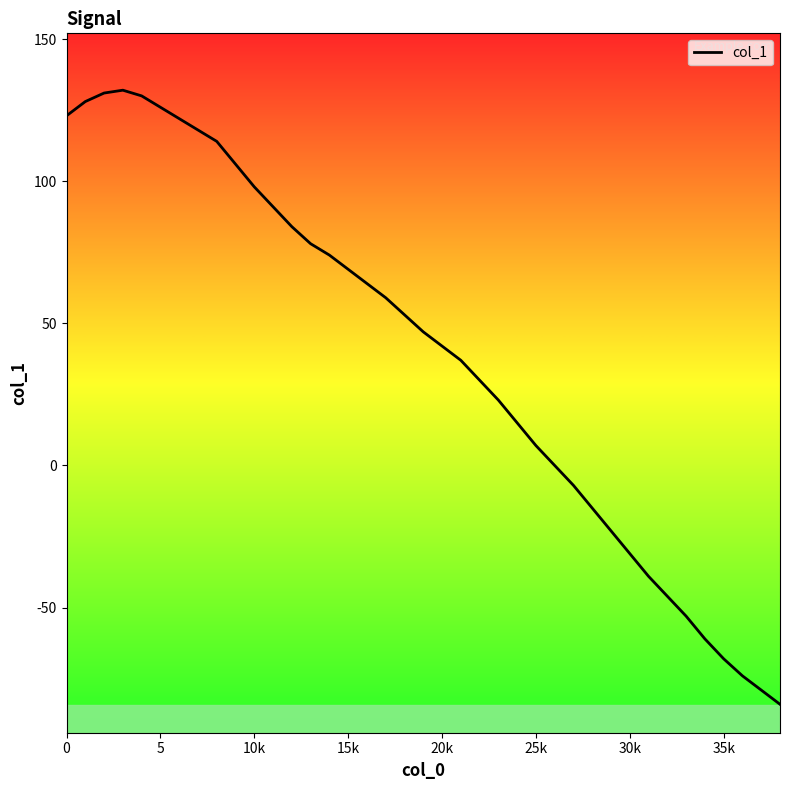

What is the difference between the maximum and minimum values?

216